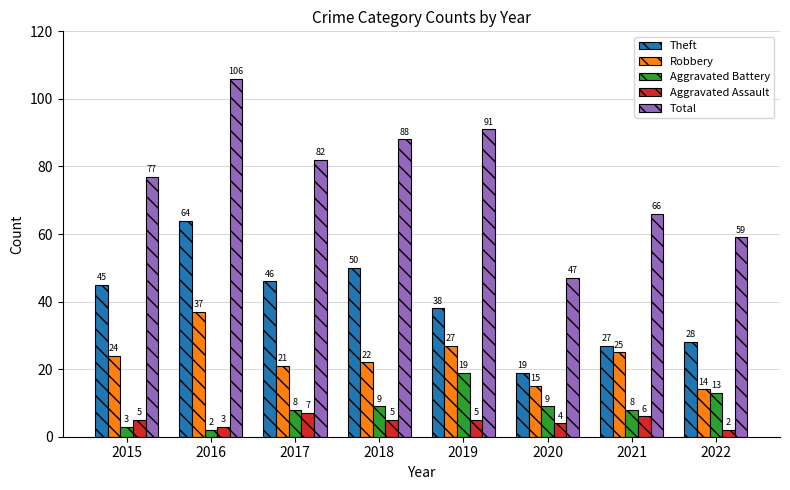

What is the difference between the highest and lowest values at 2019?

86